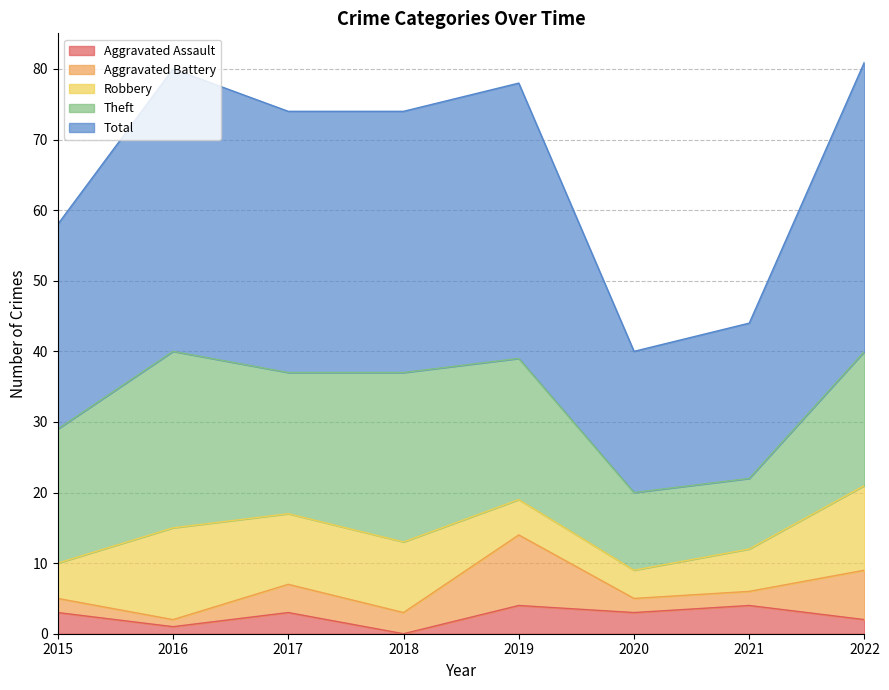

Rank the categories by Theft value from lowest to highest.

2021, 2020, 2015, 2022, 2017, 2019, 2018, 2016